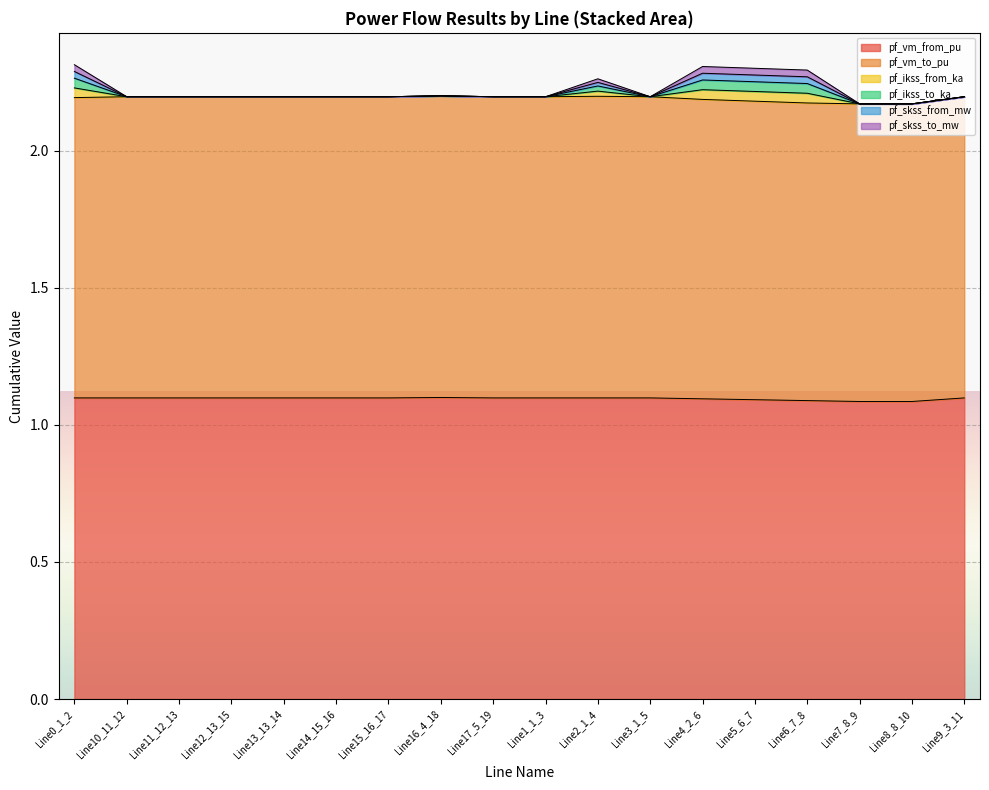

What position from the right is Line2_1_4?

8